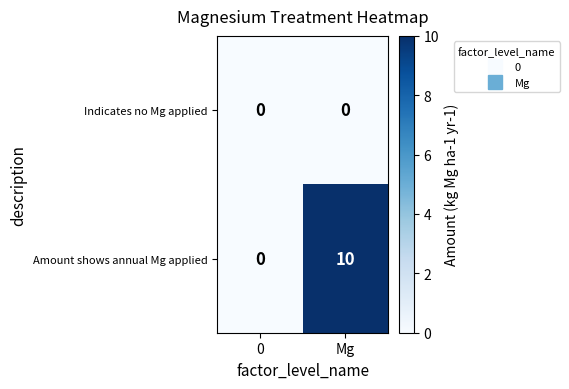

Reading right to left, extract all data points from this chart.

Indicates no Mg applied: 0	0
Amount shows annual Mg applied: 10	0